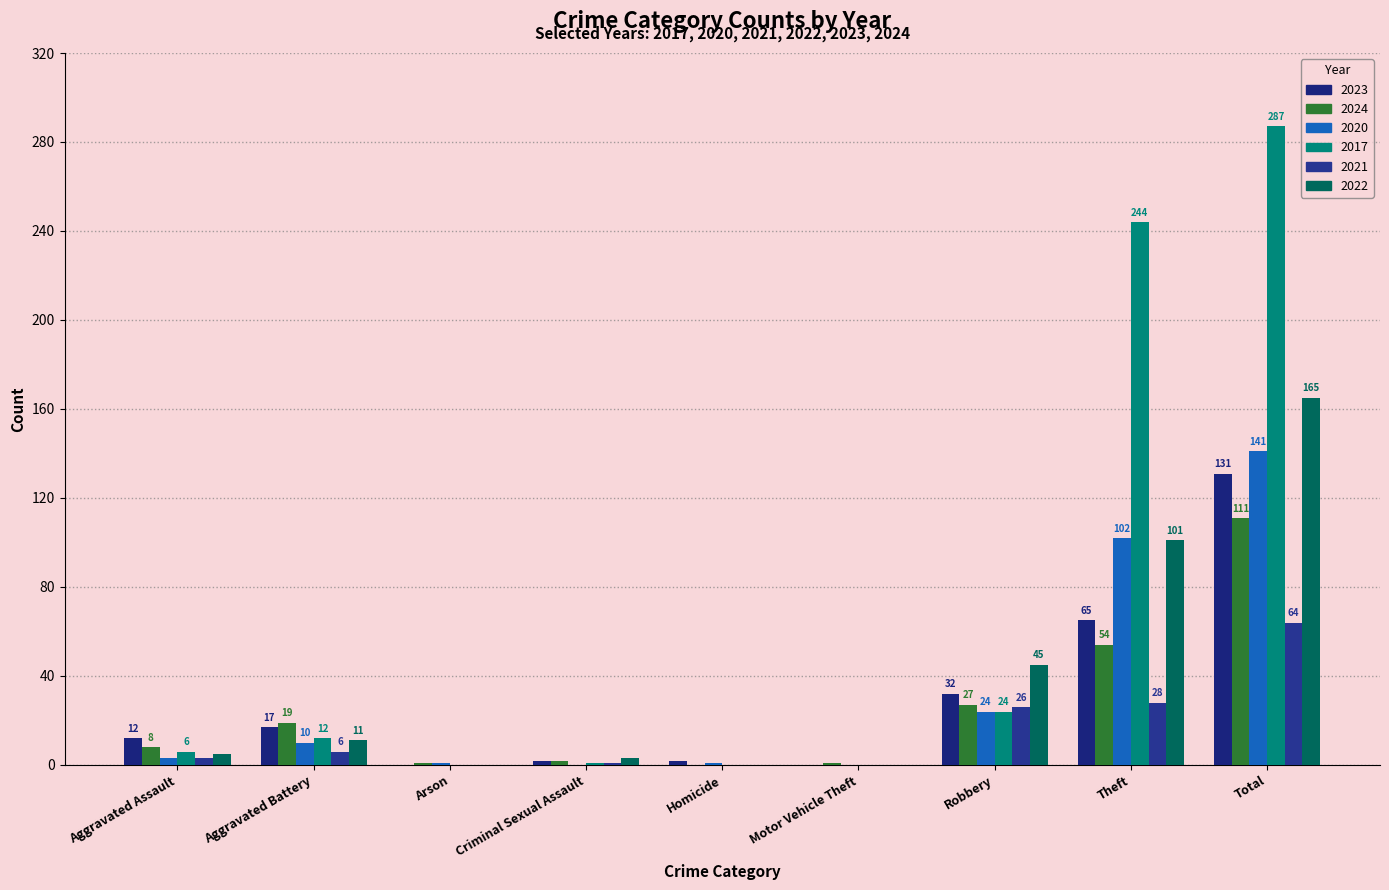

Is it true that 2024 equals 12 at Aggravated Assault?

False